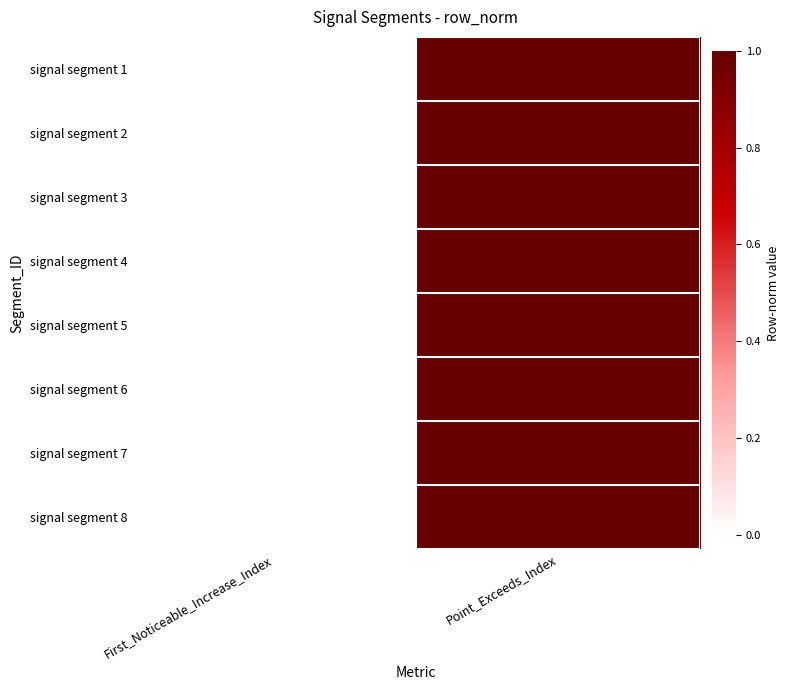

Reading left to right, list all the values displayed in this chart.

signal segment 1: First_Noticeable_Increase_Index=0	Point_Exceeds_Index=1
signal segment 2: First_Noticeable_Increase_Index=0	Point_Exceeds_Index=1
signal segment 3: First_Noticeable_Increase_Index=0	Point_Exceeds_Index=1
signal segment 4: First_Noticeable_Increase_Index=0	Point_Exceeds_Index=1
signal segment 5: First_Noticeable_Increase_Index=0	Point_Exceeds_Index=1
signal segment 6: First_Noticeable_Increase_Index=0	Point_Exceeds_Index=1
signal segment 7: First_Noticeable_Increase_Index=0	Point_Exceeds_Index=1
signal segment 8: First_Noticeable_Increase_Index=0	Point_Exceeds_Index=1